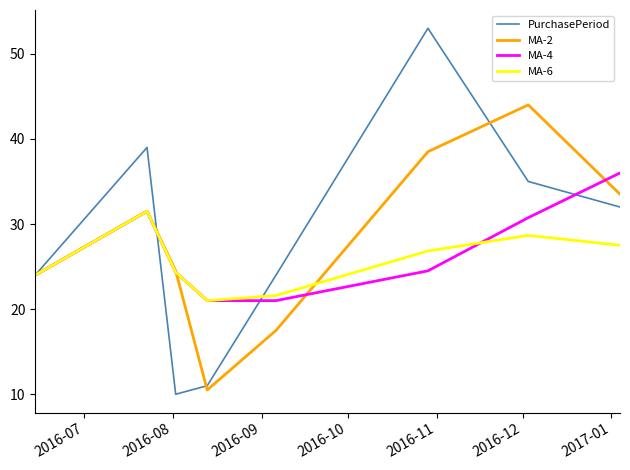

What is the minimum value for MA-4?

21.0